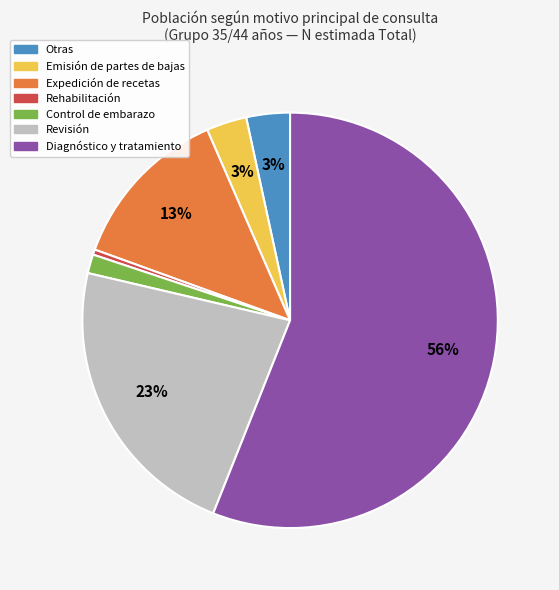

How many segments does this pie chart have?

7